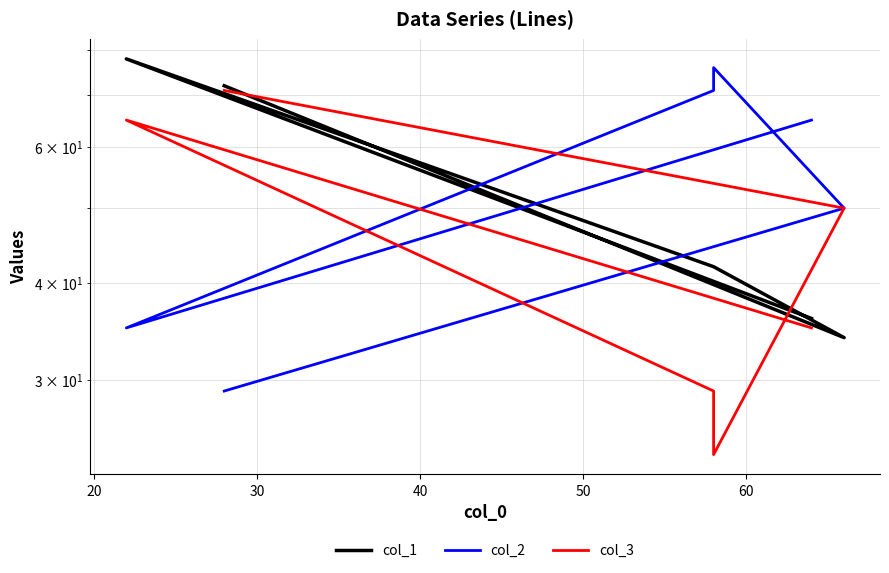

What is the value of the col_3 point at the 4th from the left?

29